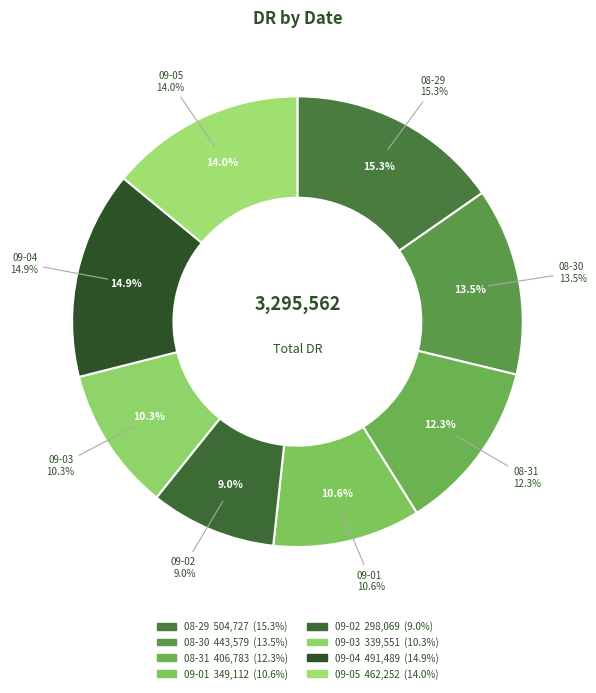

Combined, what portion of the pie is 2021-09-02 and 2021-09-04?

24.0%